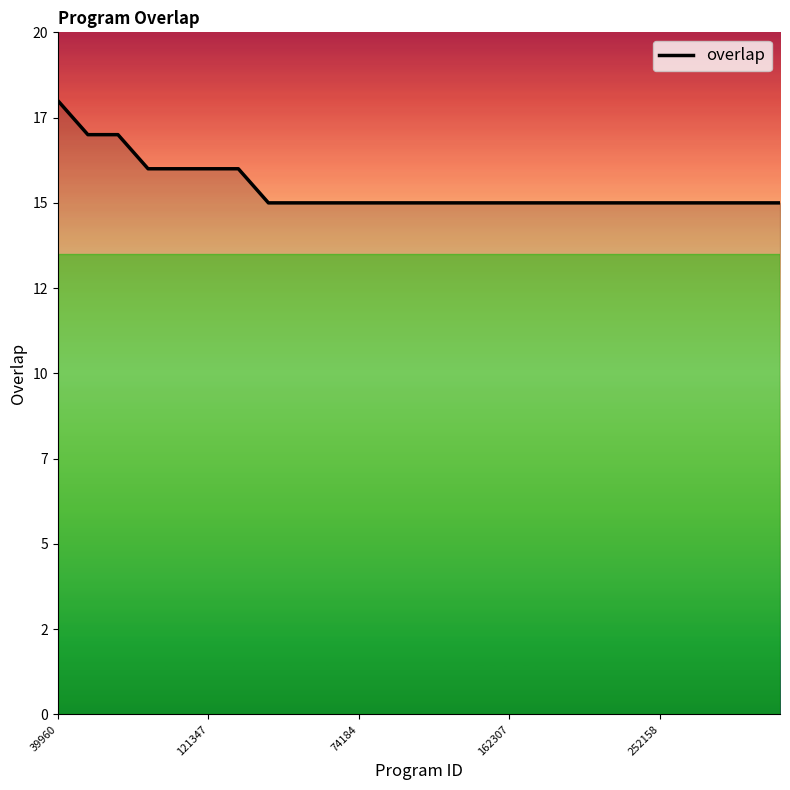

Does the chart have visible grid lines?

No